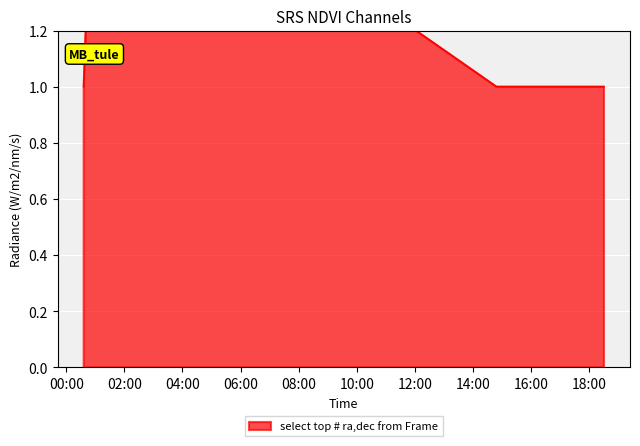

What position from the right is 2019-04-01 00:36:00?

4